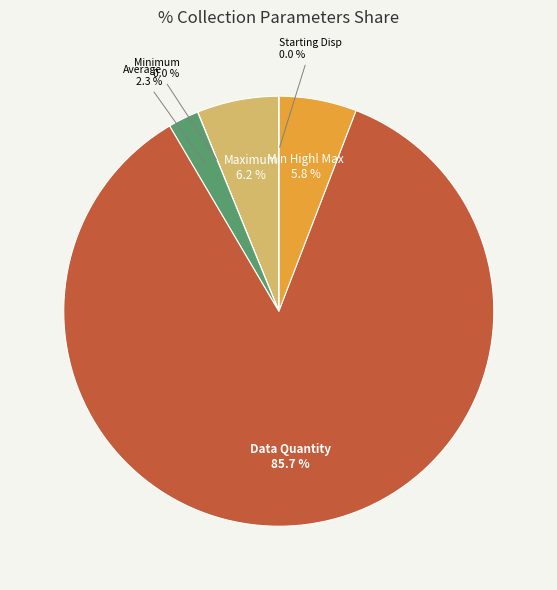

Combined, do Min Highl Max and Data Quantity account for over 50%?

Yes